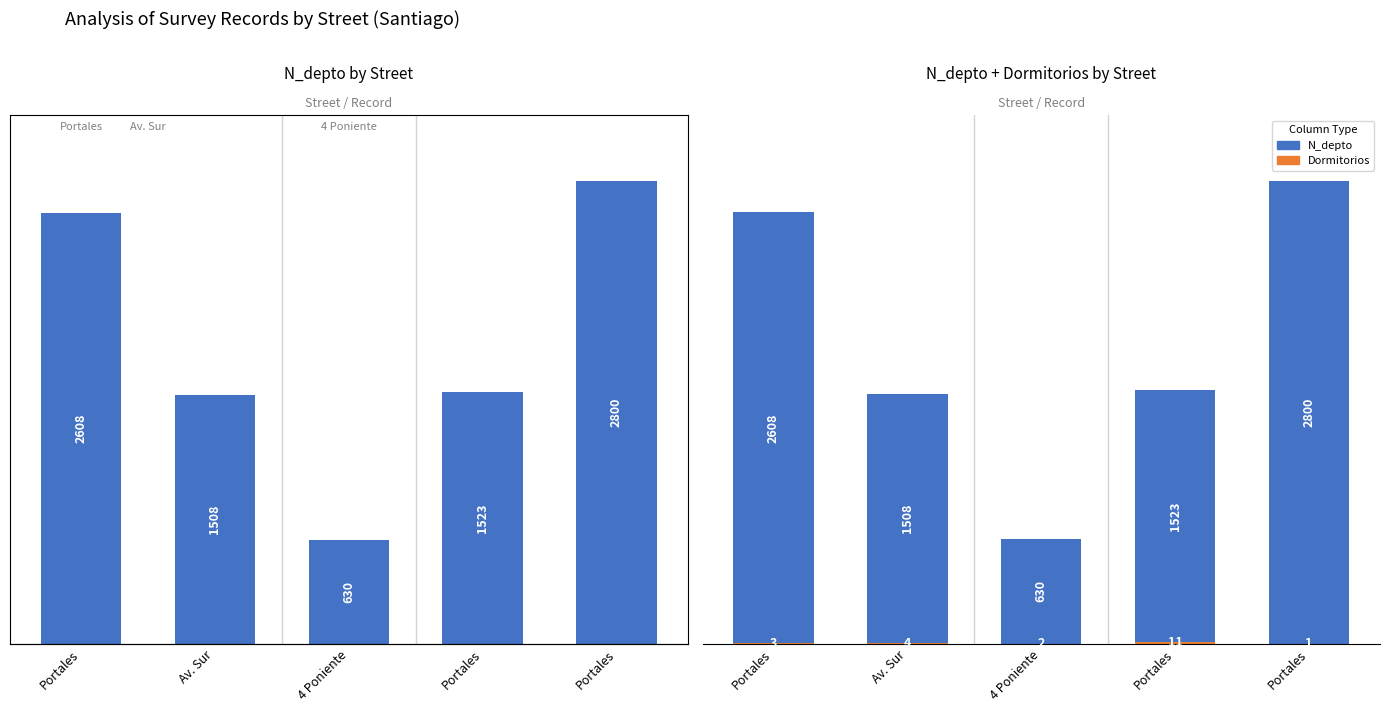

How many groups of bars are there?

5